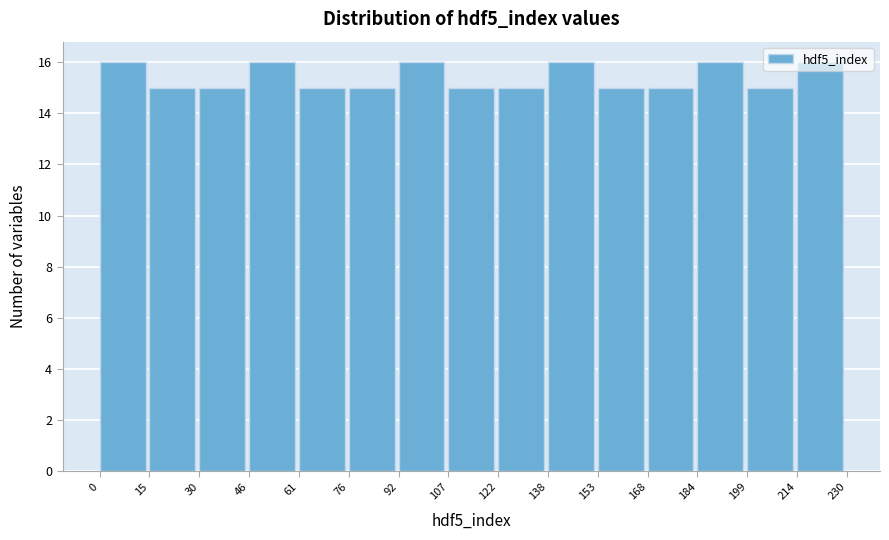

Reading left to right, transcribe this chart: for each bar, give the range it covers on the x-axis and its height. The values are not printed on the chart, so give them approximately, as read against the axis.

0 to 15: 16
15 to 30: 15
30 to 46: 15
46 to 61: 16
61 to 76: 15
76 to 92: 15
92 to 107: 16
107 to 122: 15
122 to 138: 15
138 to 153: 16
153 to 168: 15
168 to 184: 15
184 to 199: 16
199 to 214: 15
214 to 230: 16